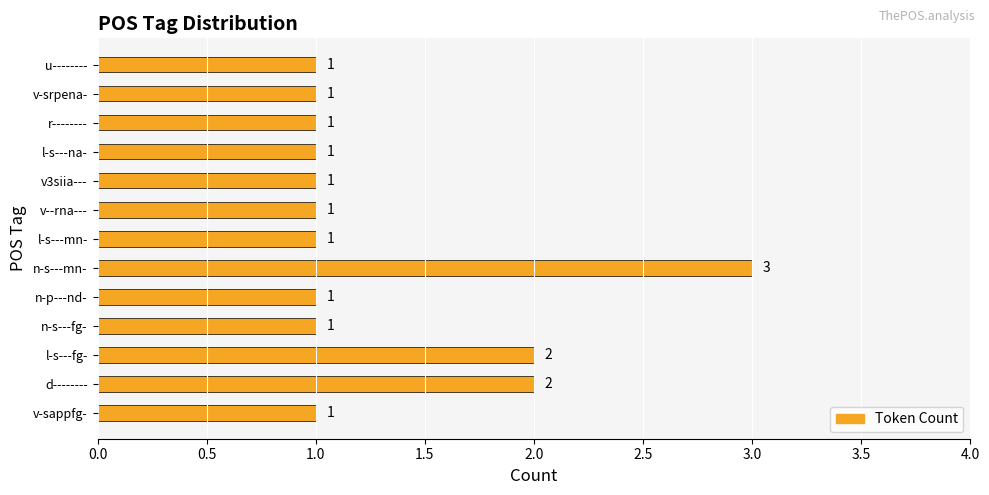

What is the sum of all values?

17